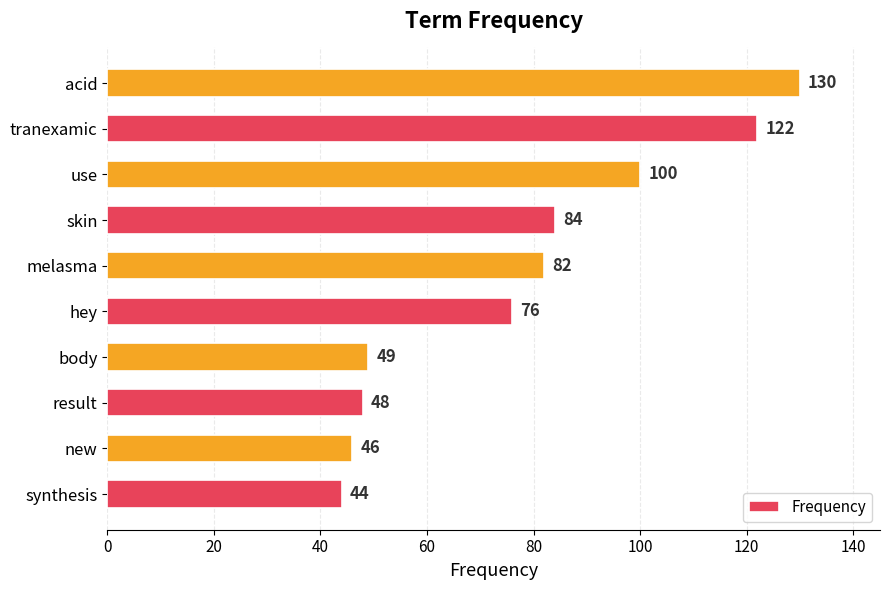

Between melasma and hey, which is larger?

melasma